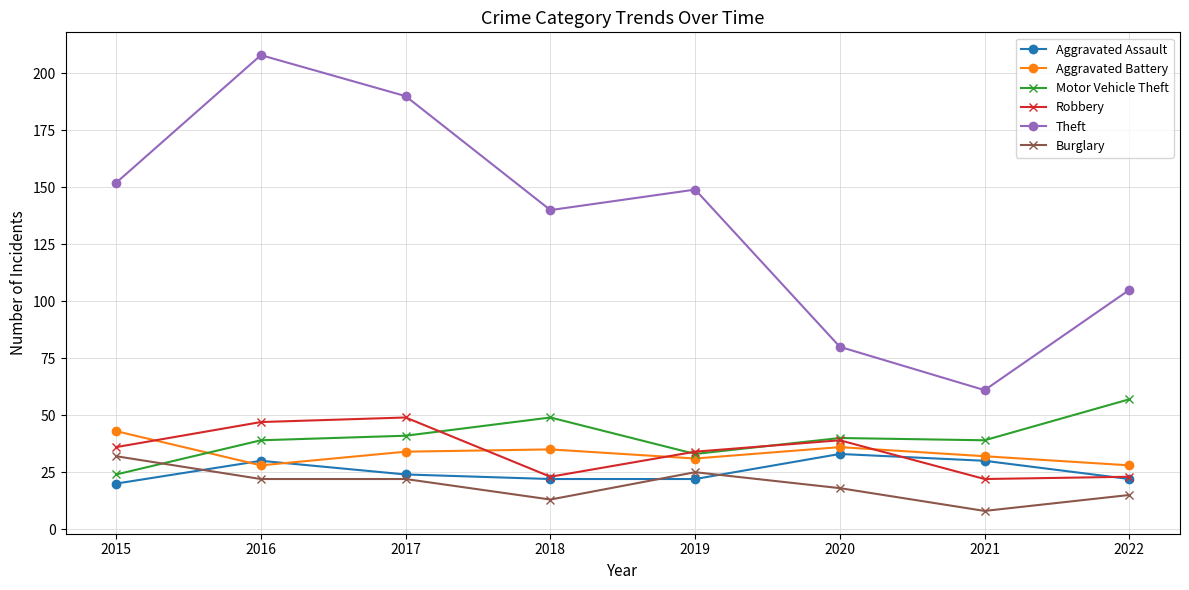

At how many categories does at least one series exceed 14?

8